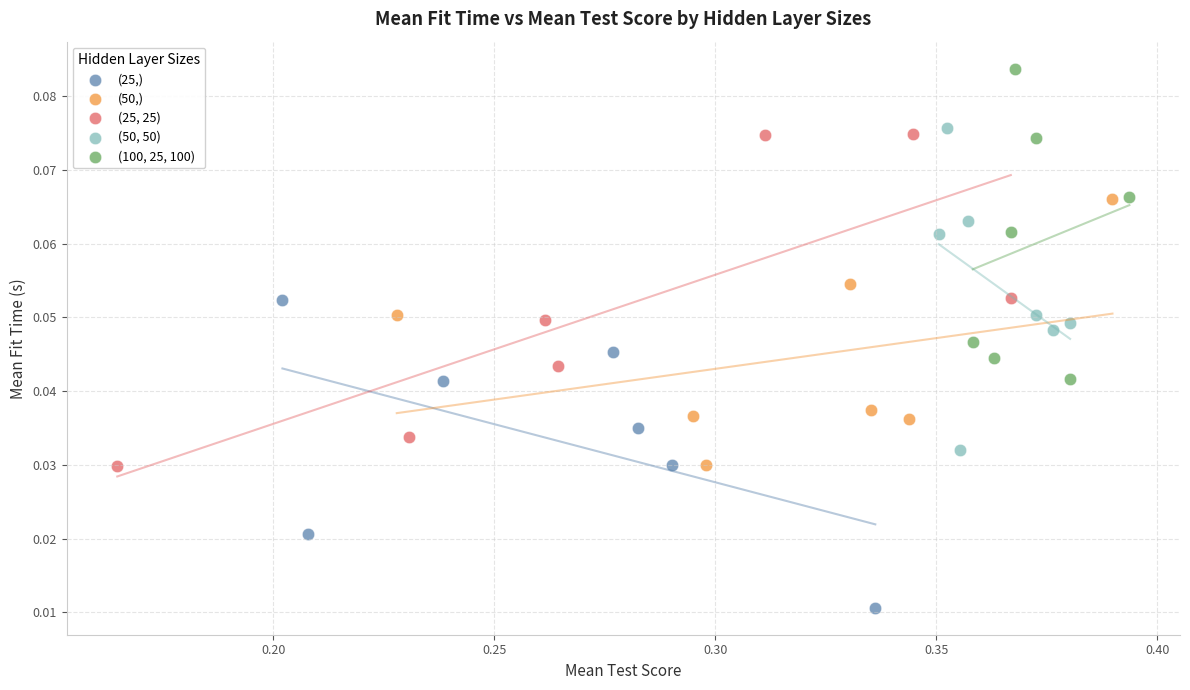

Which series has the widest spread of Y values?

(25, 25)